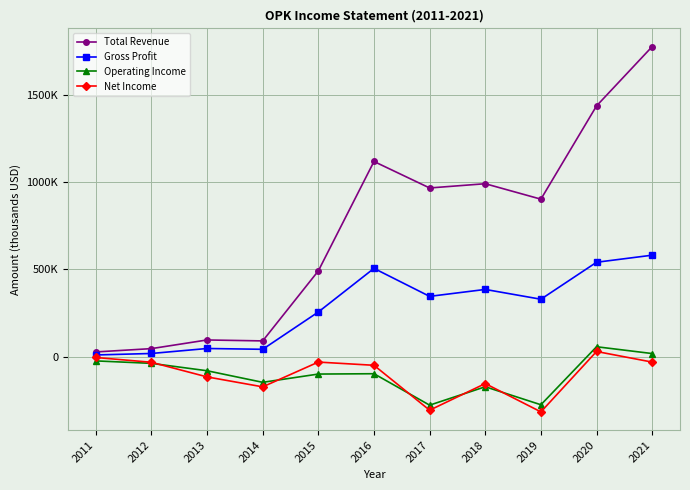

Rank the series at 2016 from lowest to highest value.

Operating Income, Net Income, Gross Profit, Total Revenue